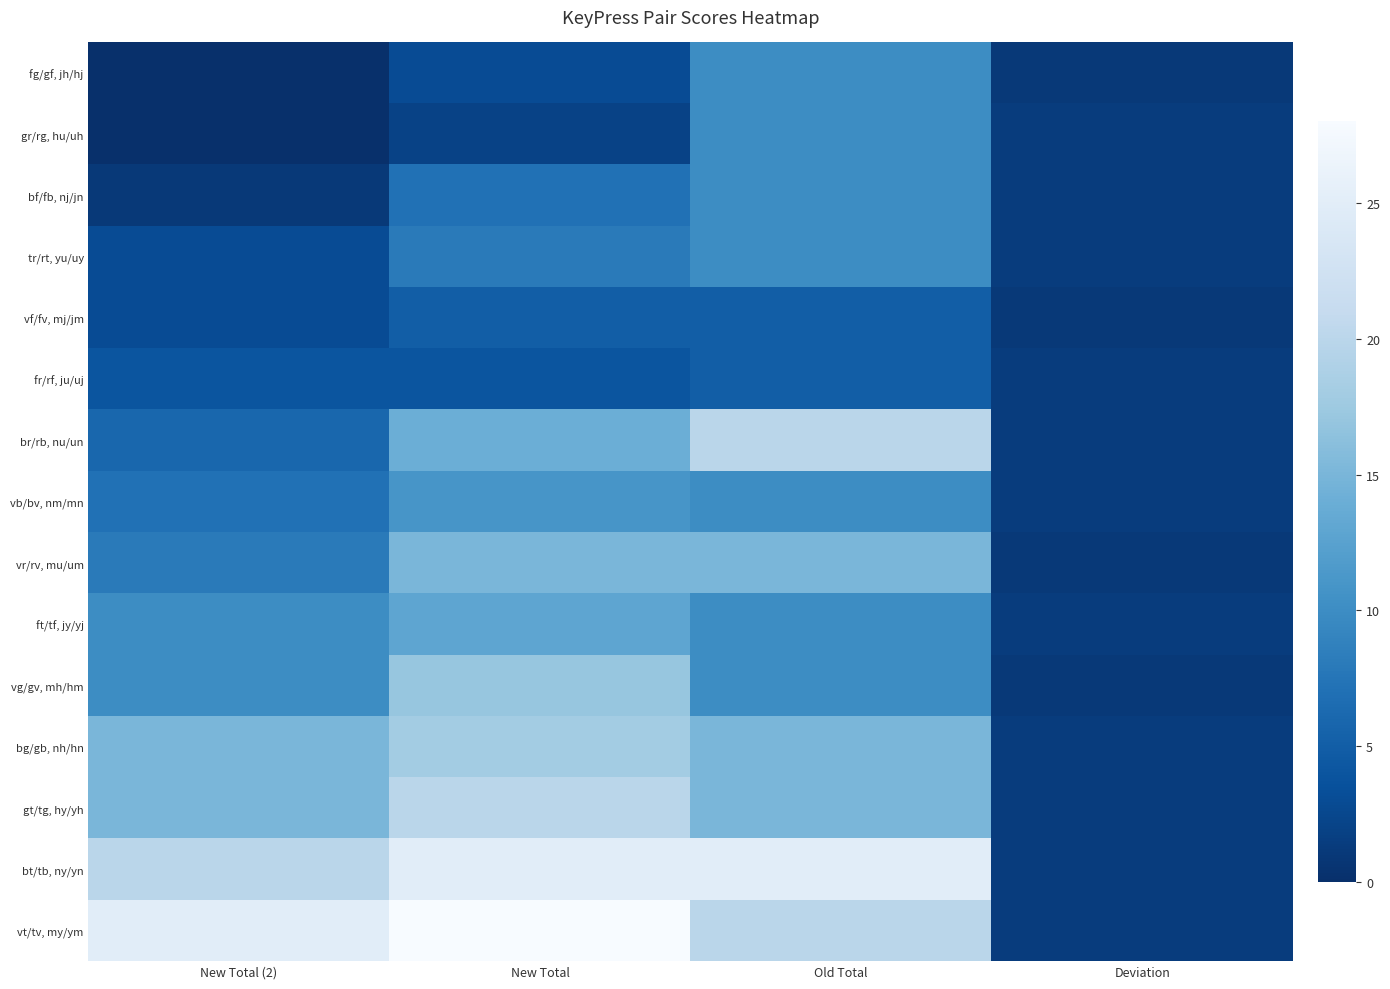

What is the spread (max minus min) of values at Deviation?

0.4